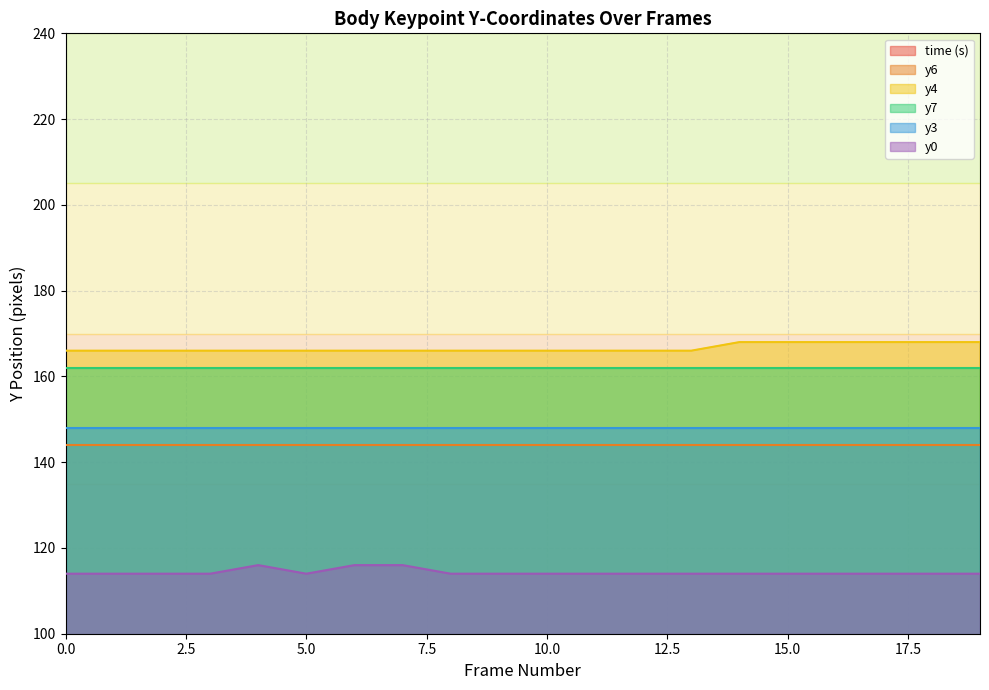

True or false: y4 and y0 cross at least once.

False